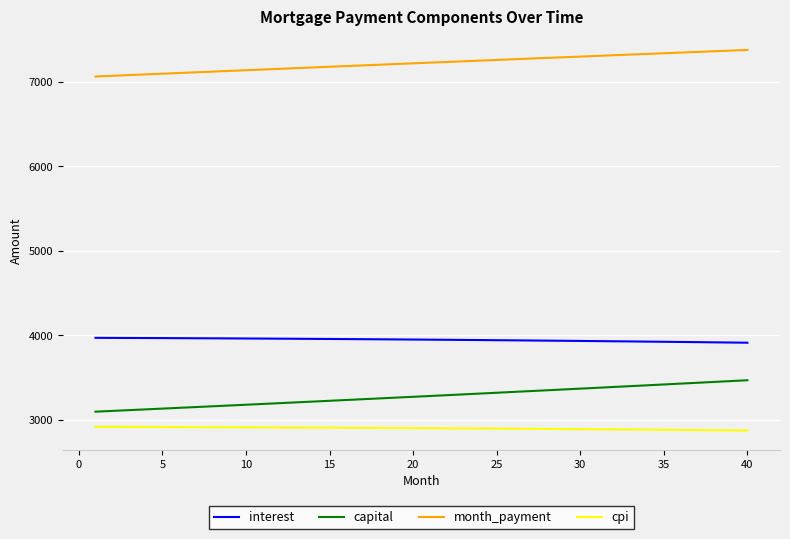

List the series in order of their peak value, lowest first.

cpi, capital, interest, month_payment